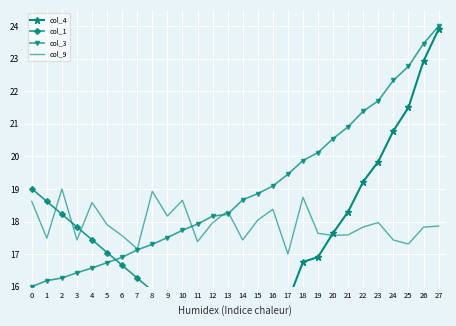

The value of col_9 at 23 is 10.8. True or false?

False